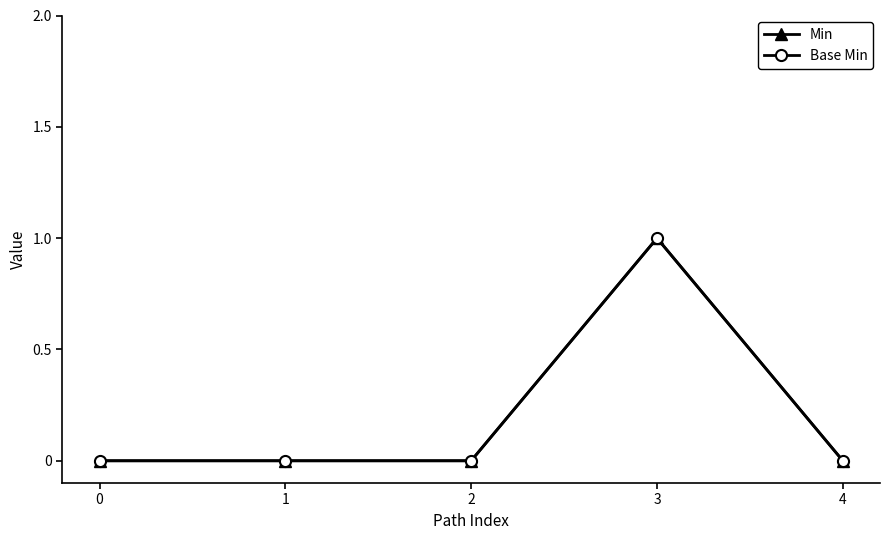

Between 0 and 1, which series saw the biggest shift?

Min